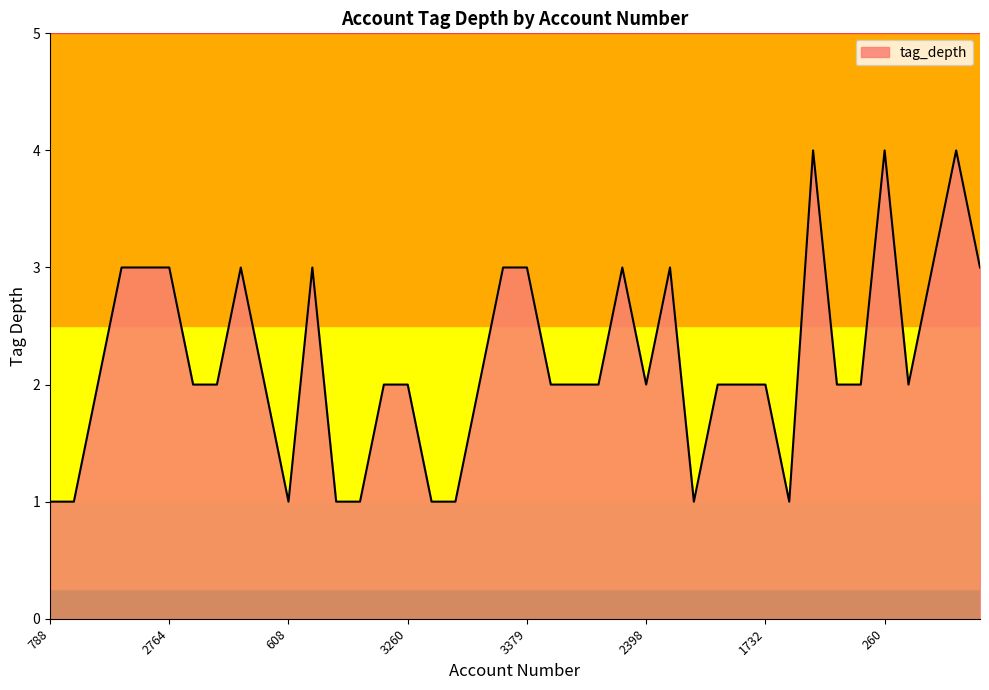

What is the maximum value shown in the chart?

4